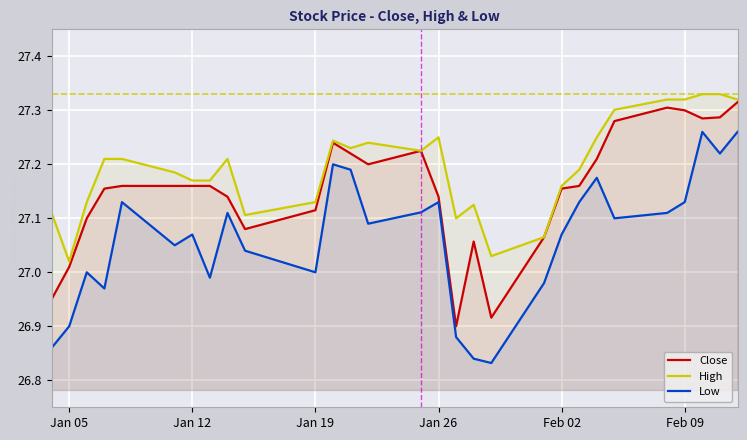

True or false: Close and High intersect in this chart.

False